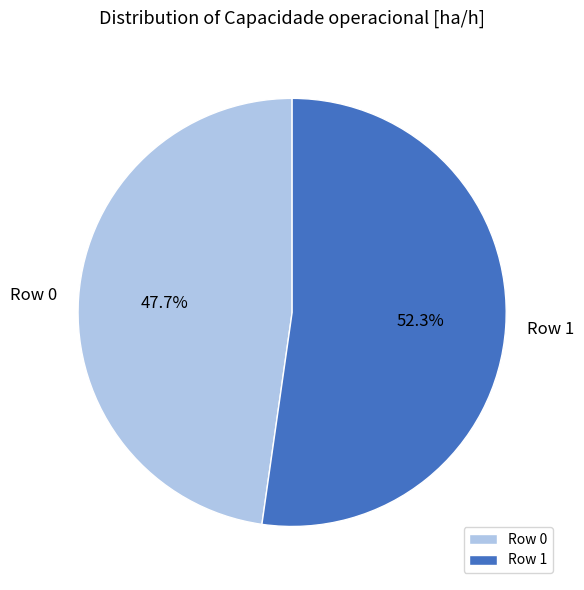

True or false: Row 1 accounts for 52% of the total.

True